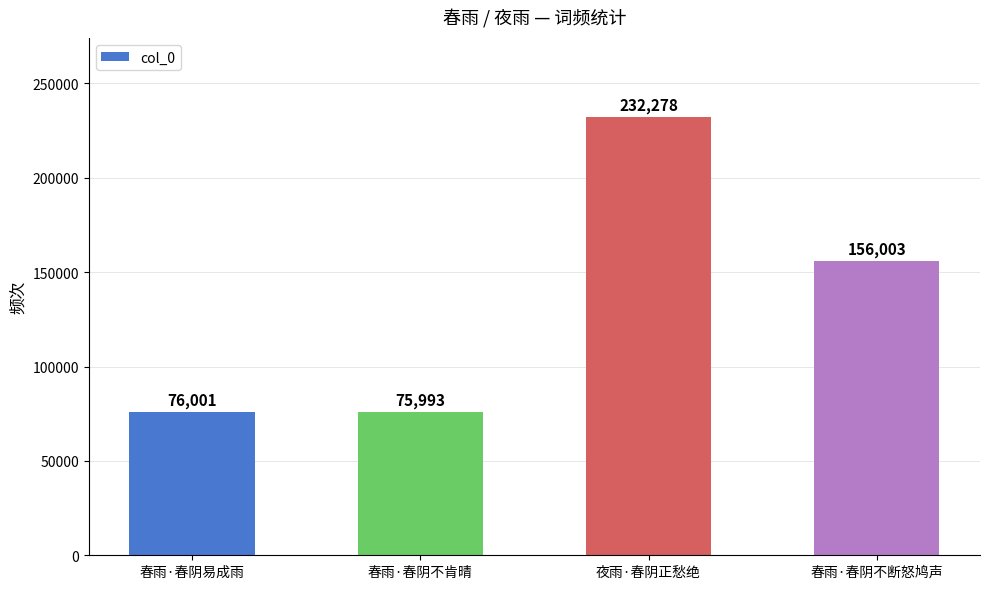

What is the label of the 3rd bar from the right?

春雨·春阴不肯晴